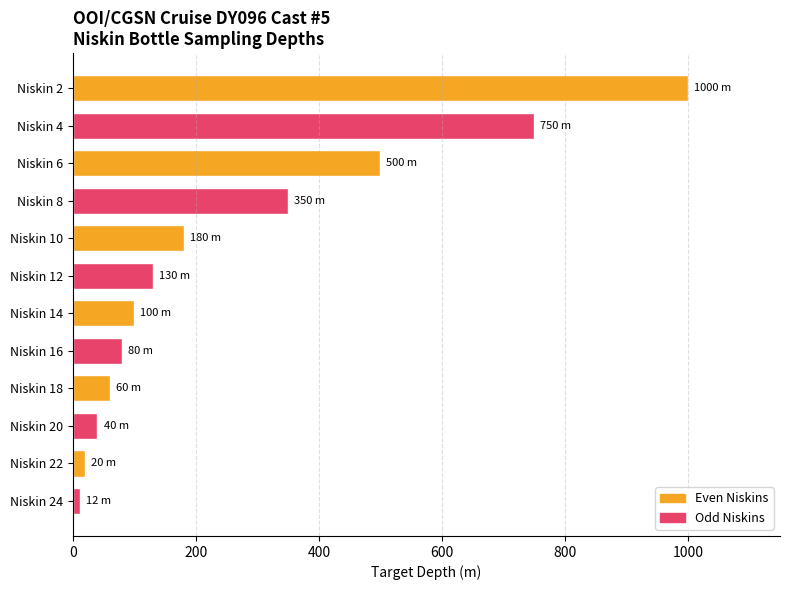

Is it true that the value at Niskin 16 is 129?

False